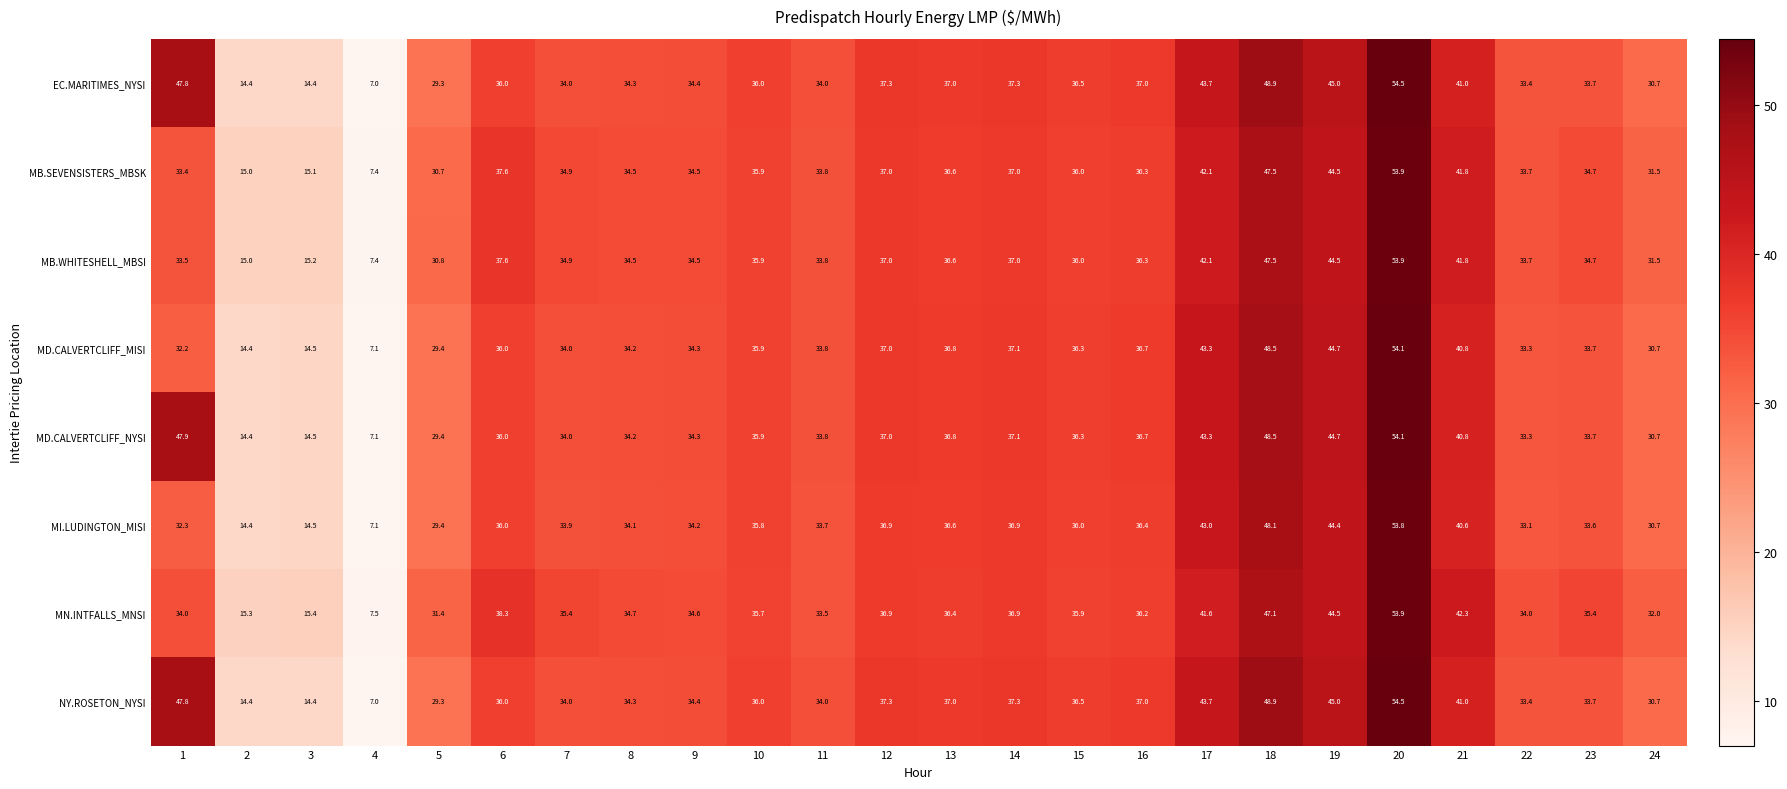

What is the difference between the maximum and minimum values in the MN.INTFALLS_MNSI series?

46.4